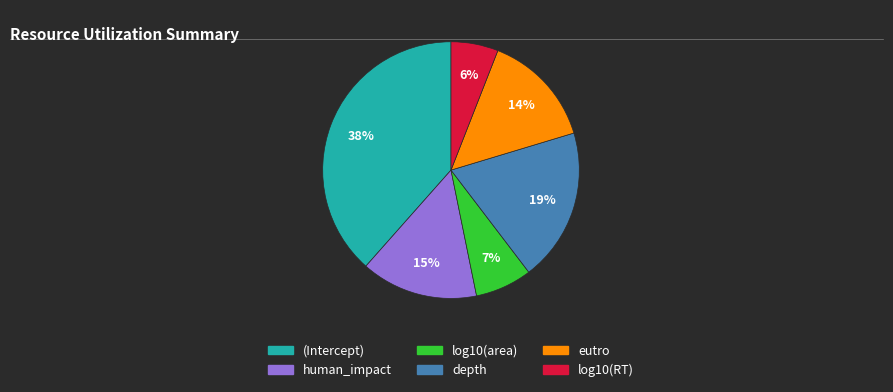

Is log10(RT) the majority of the pie?

No